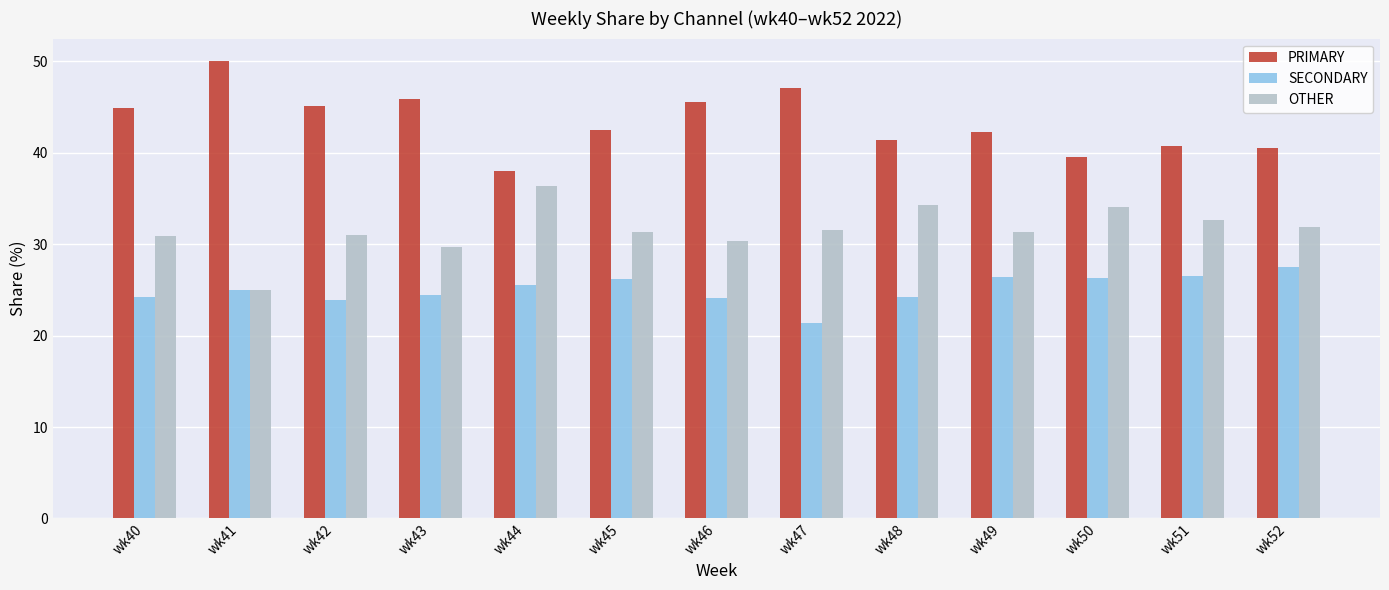

How many groups of bars are there?

13